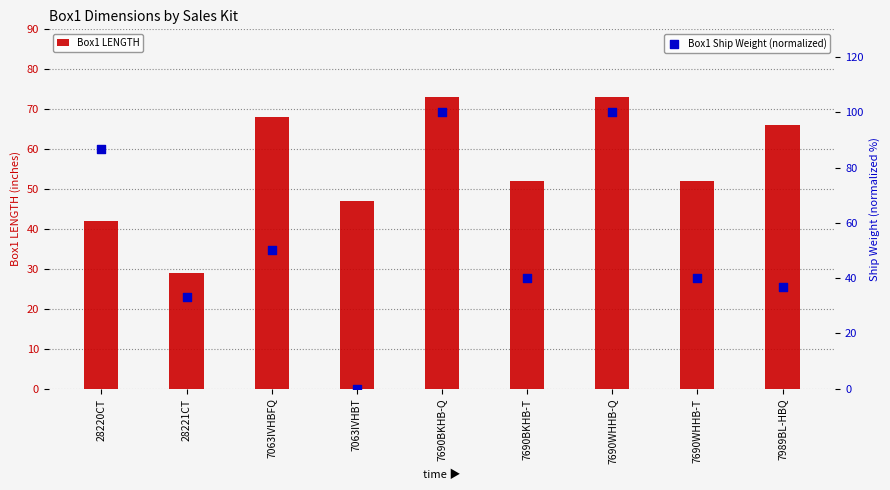

Which series contains the highest Y value?

Box1 Ship Weight (normalized)